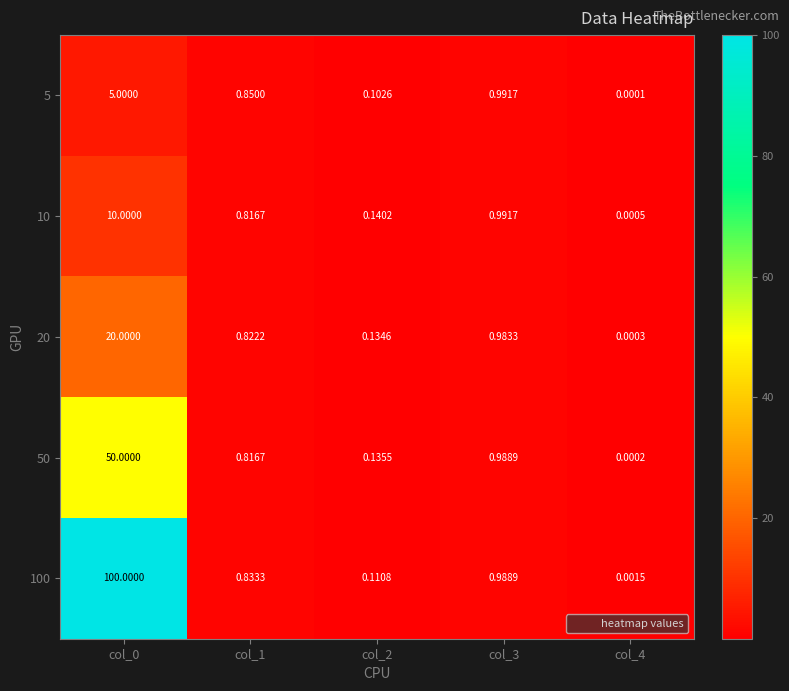

At which category is the sum across all series the highest?

col_0